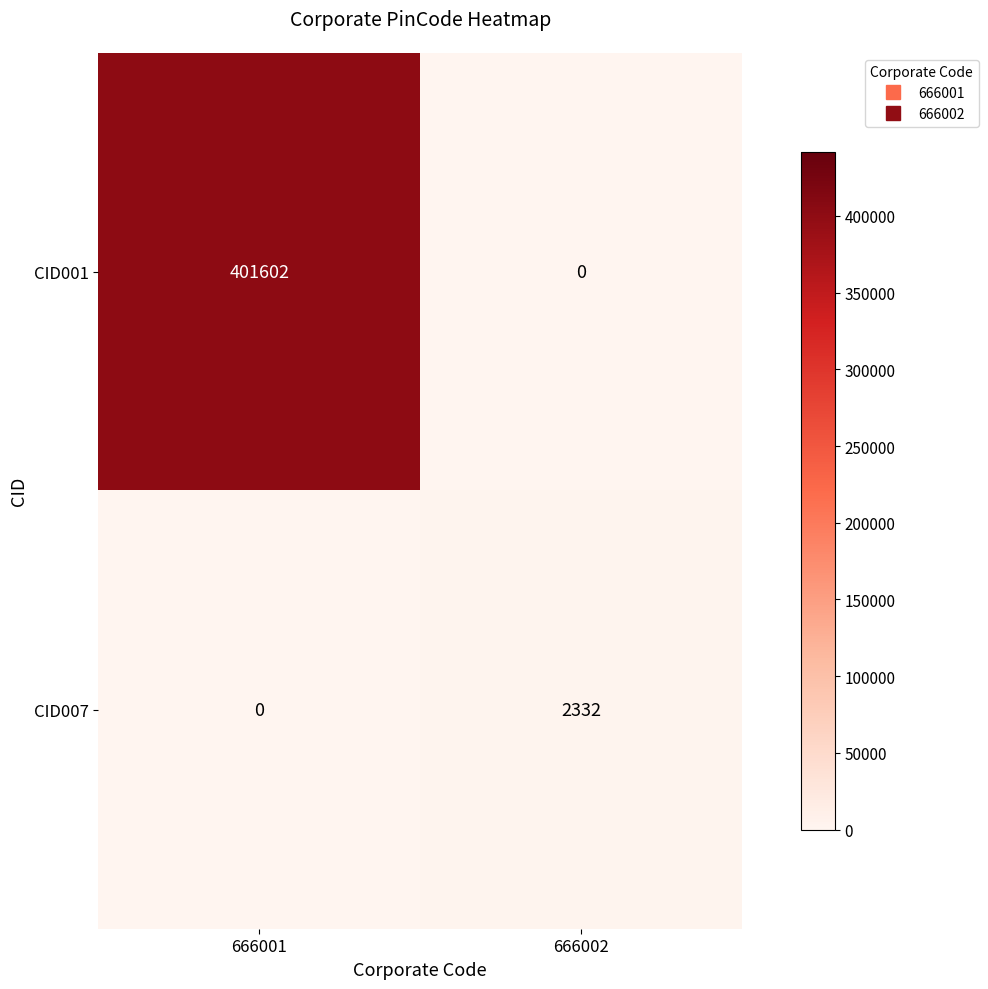

Rank the series by their maximum value, from highest to lowest.

CID001, CID007